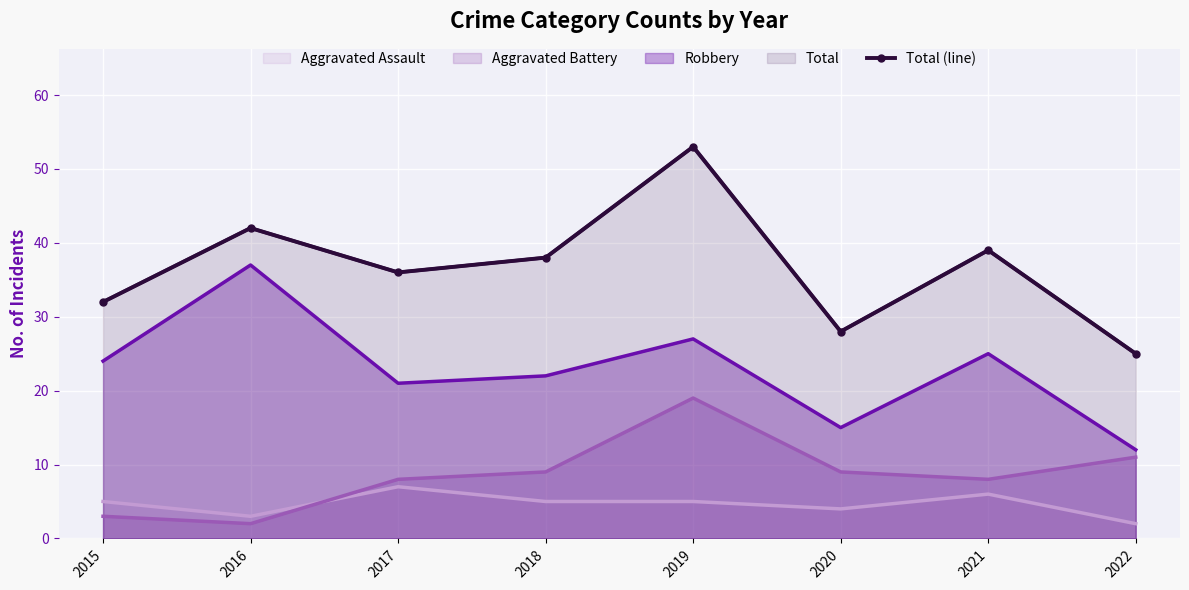

Which category has the lowest value across all series?

2022